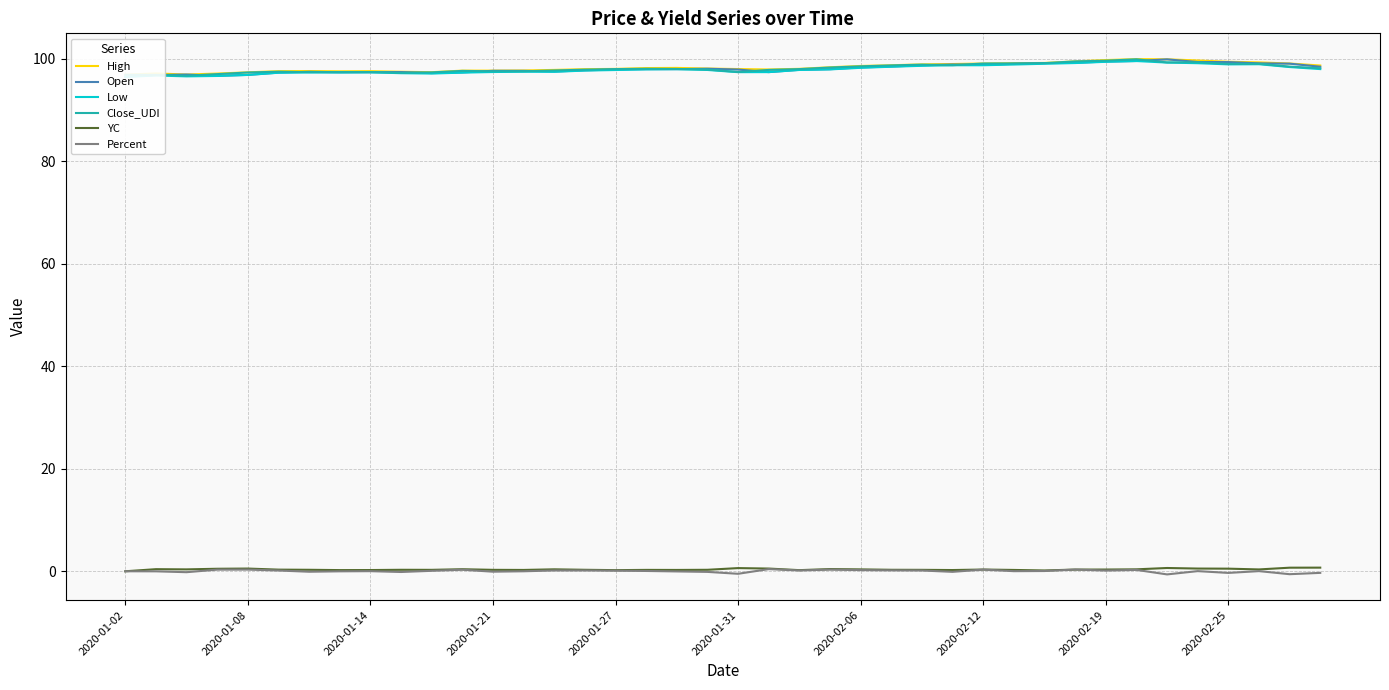

Reading left to right, what are all the values shown in this chart?

High: 96.9	97.1	96.9	97.1	97.3	97.6	97.6	97.5	97.6	97.4	97.4	97.7	97.7	97.7	97.8	98.0	98.0	98.2	98.2	98.1	98.0	97.9	98.0	98.3	98.6	98.7	98.9	99.0	99.0	99.1	99.2	99.5	99.7	99.9	99.9	99.6	99.4	99.3	99.0	98.7
Open: 96.5	96.8	96.9	96.7	96.8	97.3	97.4	97.3	97.4	97.4	97.2	97.3	97.6	97.6	97.5	97.7	97.9	98.0	98.0	98.0	97.9	97.4	97.8	97.9	98.3	98.5	98.7	98.9	98.8	99.0	99.1	99.2	99.4	99.5	99.9	99.3	99.3	99.1	99.0	98.4
Low: 96.4	96.7	96.5	96.6	96.8	97.2	97.3	97.3	97.3	97.2	97.1	97.3	97.4	97.4	97.4	97.7	97.8	97.9	97.9	97.8	97.4	97.4	97.8	97.9	98.2	98.4	98.6	98.7	98.7	98.8	99.0	99.1	99.4	99.5	99.2	99.1	98.9	98.9	98.4	98.0
Close_UDI: 96.8	96.8	96.7	97.0	97.3	97.5	97.4	97.3	97.4	97.2	97.3	97.6	97.5	97.5	97.7	97.8	98.0	98.0	98.0	97.9	97.4	97.8	98.0	98.3	98.5	98.7	98.8	98.7	99.0	99.1	99.1	99.5	99.6	99.9	99.3	99.3	99.0	99.0	98.4	98.1
YC: 0.0	0.4	0.4	0.5	0.5	0.3	0.3	0.2	0.2	0.3	0.3	0.4	0.3	0.3	0.4	0.3	0.2	0.3	0.3	0.3	0.6	0.5	0.2	0.4	0.4	0.3	0.3	0.2	0.3	0.3	0.2	0.3	0.3	0.4	0.6	0.5	0.5	0.4	0.7	0.7
Percent: 0.0	-0.0	-0.2	0.3	0.3	0.1	-0.1	-0.0	0.0	-0.1	0.1	0.3	-0.1	0.0	0.2	0.2	0.1	0.1	-0.0	-0.1	-0.5	0.4	0.2	0.3	0.2	0.2	0.1	-0.1	0.3	0.0	0.1	0.3	0.1	0.3	-0.6	0.0	-0.3	0.0	-0.6	-0.3